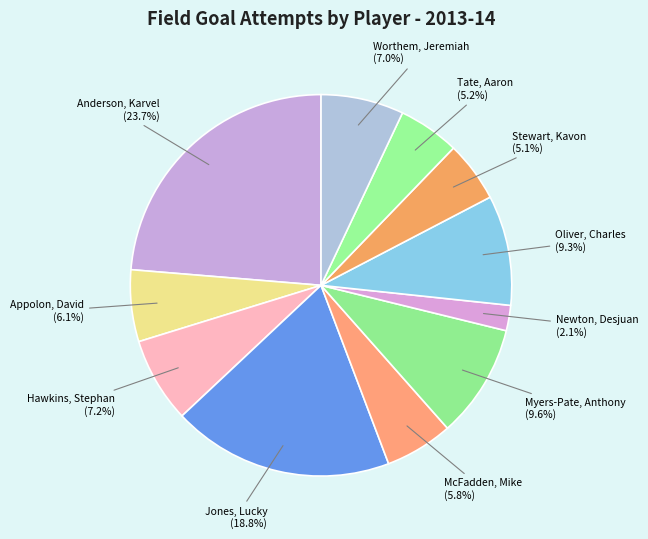

Is it true that Tate, Aaron is 1% of the pie?

False